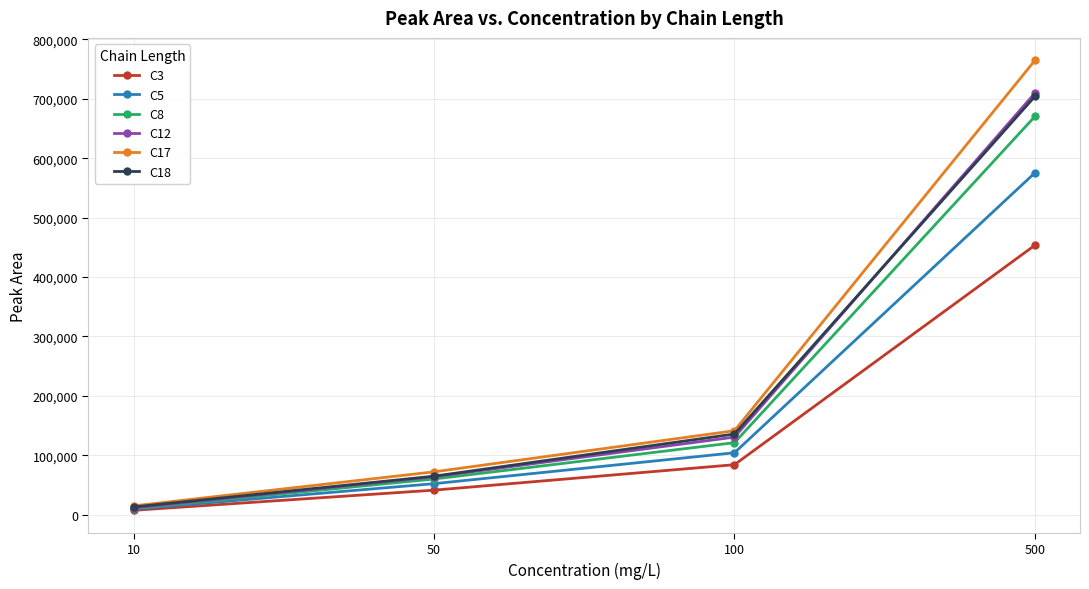

Reading left to right, transcribe all the data shown in this chart.

C3: 7419	41354	84203	453636
C5: 9391	52253	104305	575529
C8: 10606	60107	121283	670435
C12: 11490	63884	130621	709769
C17: 14885	72173	141409	764762
C18: 13027	64872	135852	704156